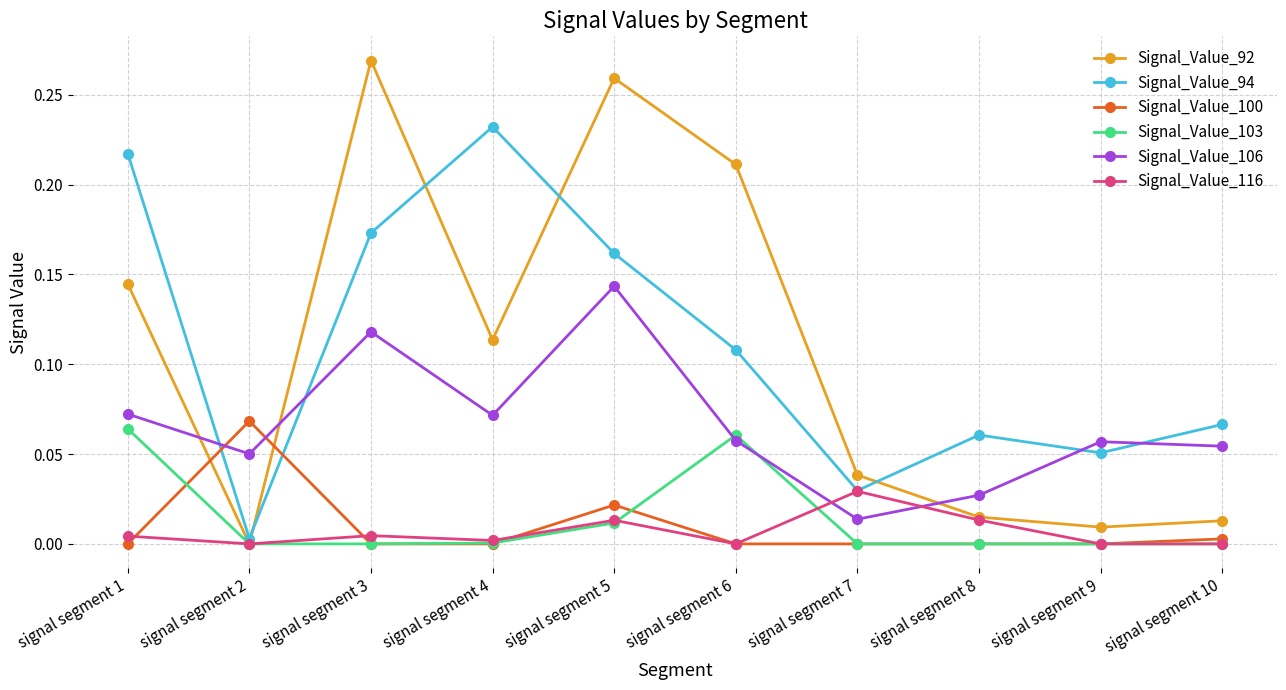

How many interior local valleys does the Signal_Value_106 series have?

3